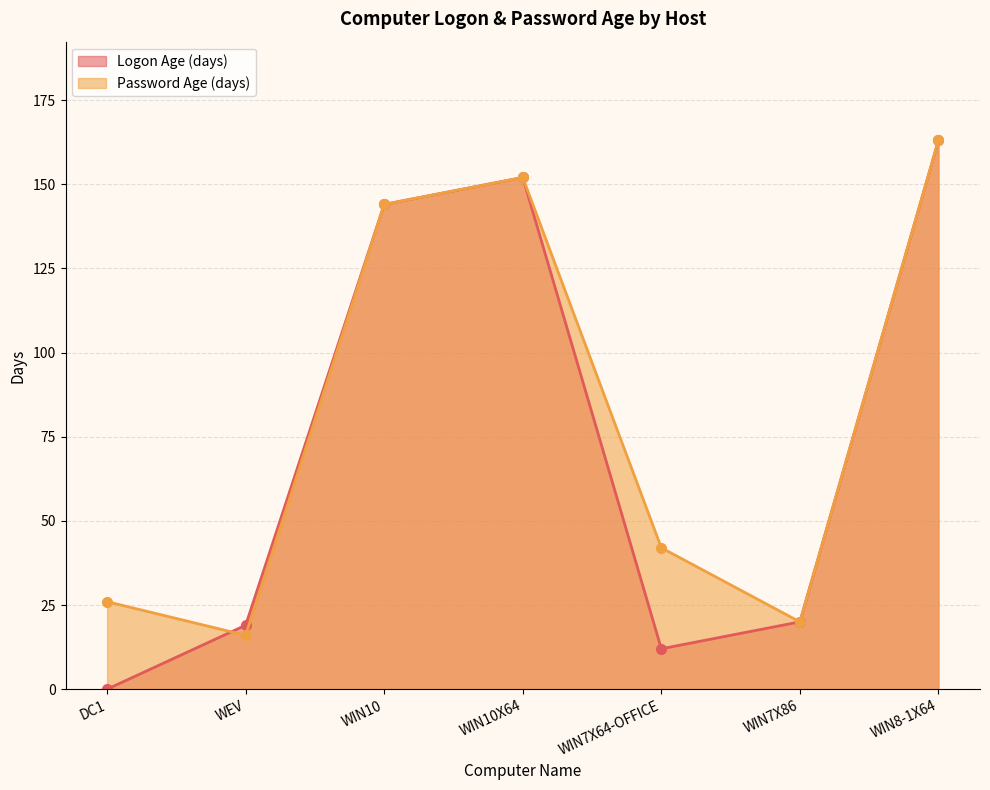

Which series has the widest spread of values?

Logon Age (days)